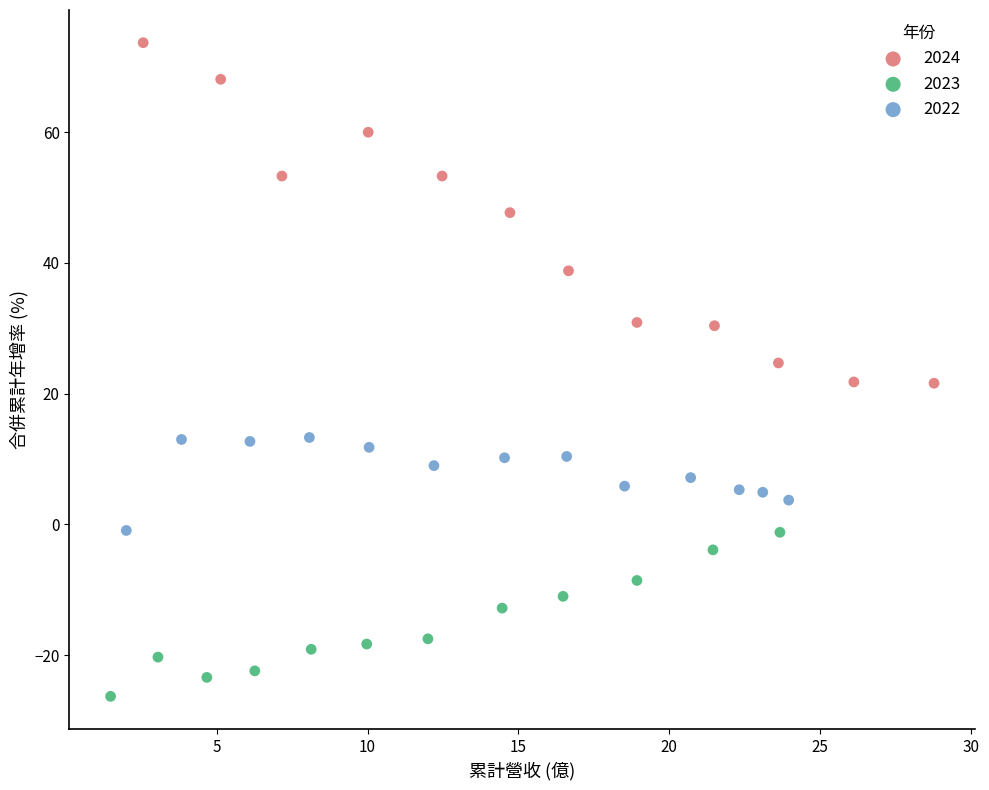

What are all the series names shown in the legend?

2024, 2023, 2022